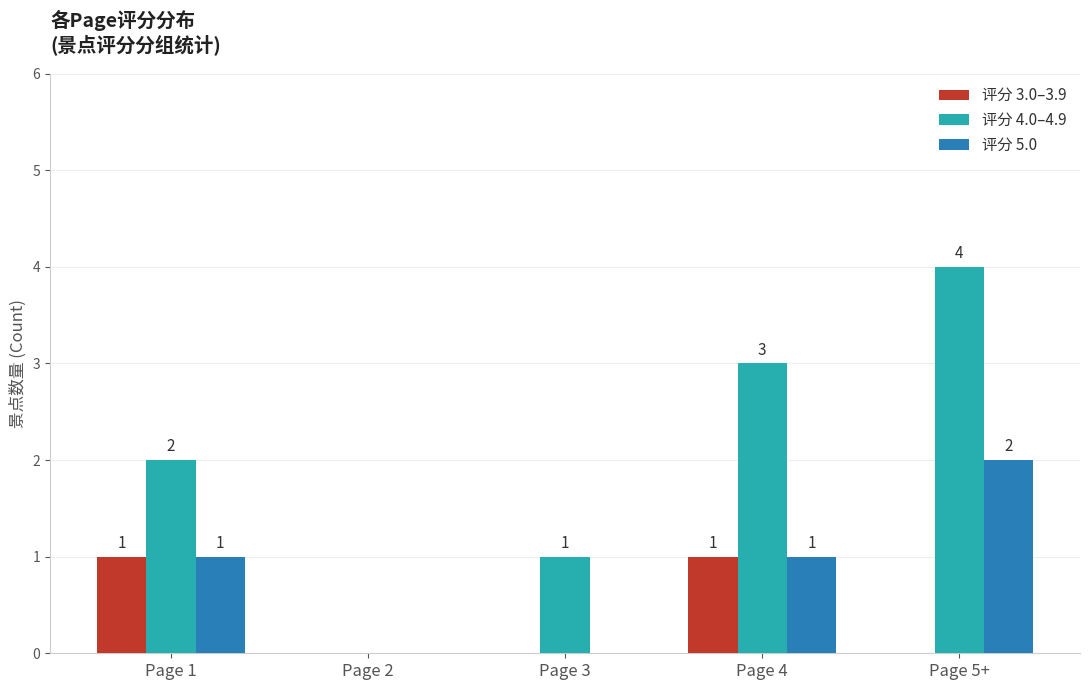

The 评分 5.0 series shows 3 at Page 5+. True or false?

False